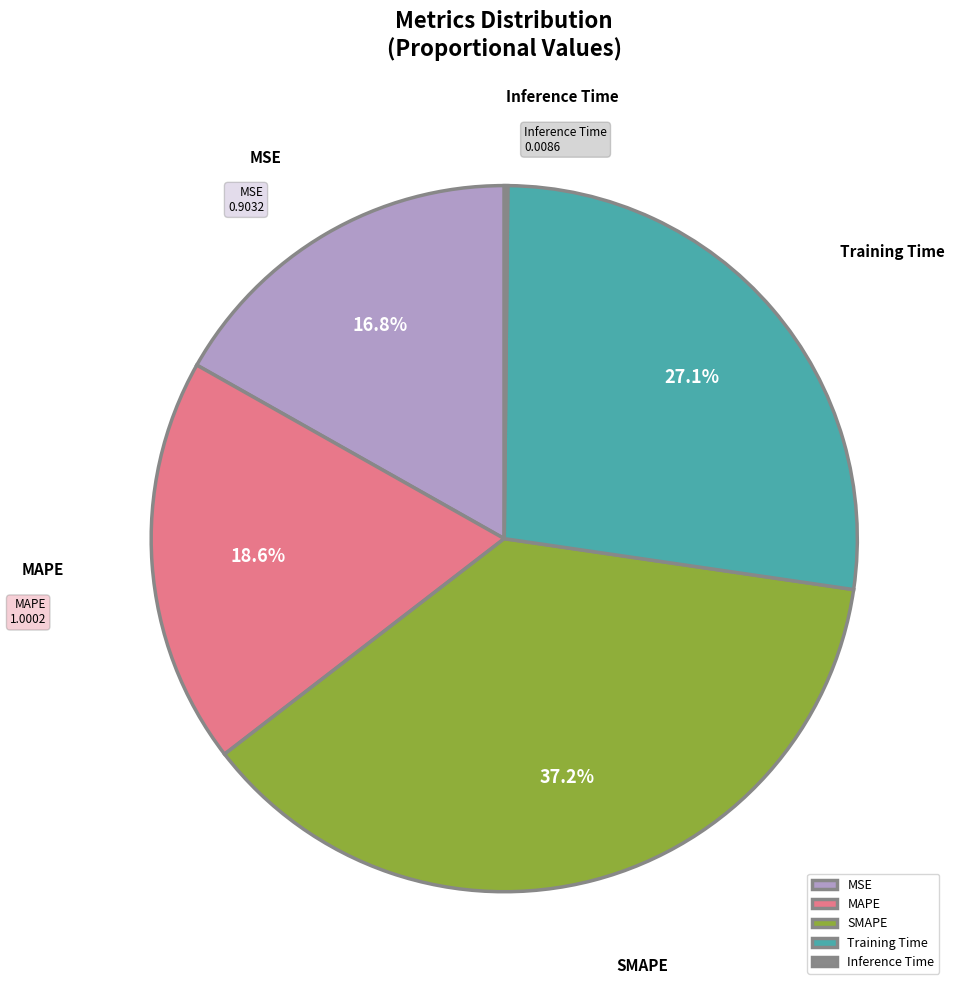

To the nearest percent, what is the difference between the largest and smallest slice percentages?

37%